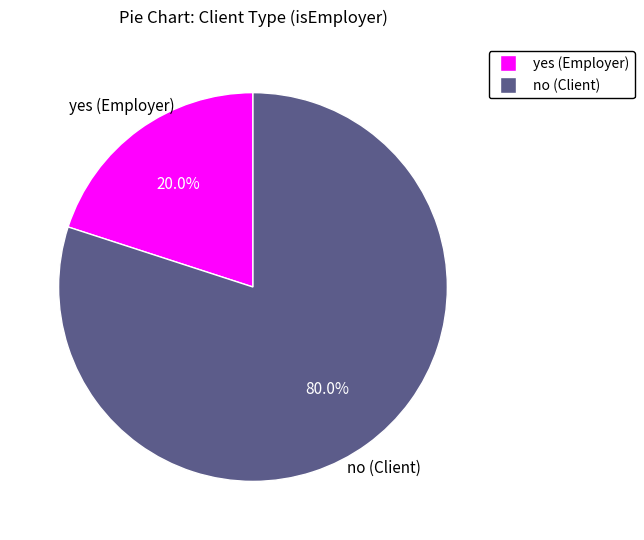

To the nearest percent, what is the average slice percentage?

50%